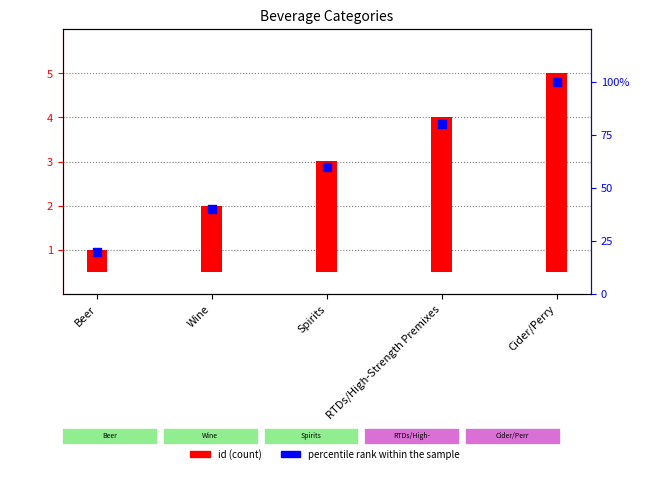

Which series contains the lowest Y value?

id (count)